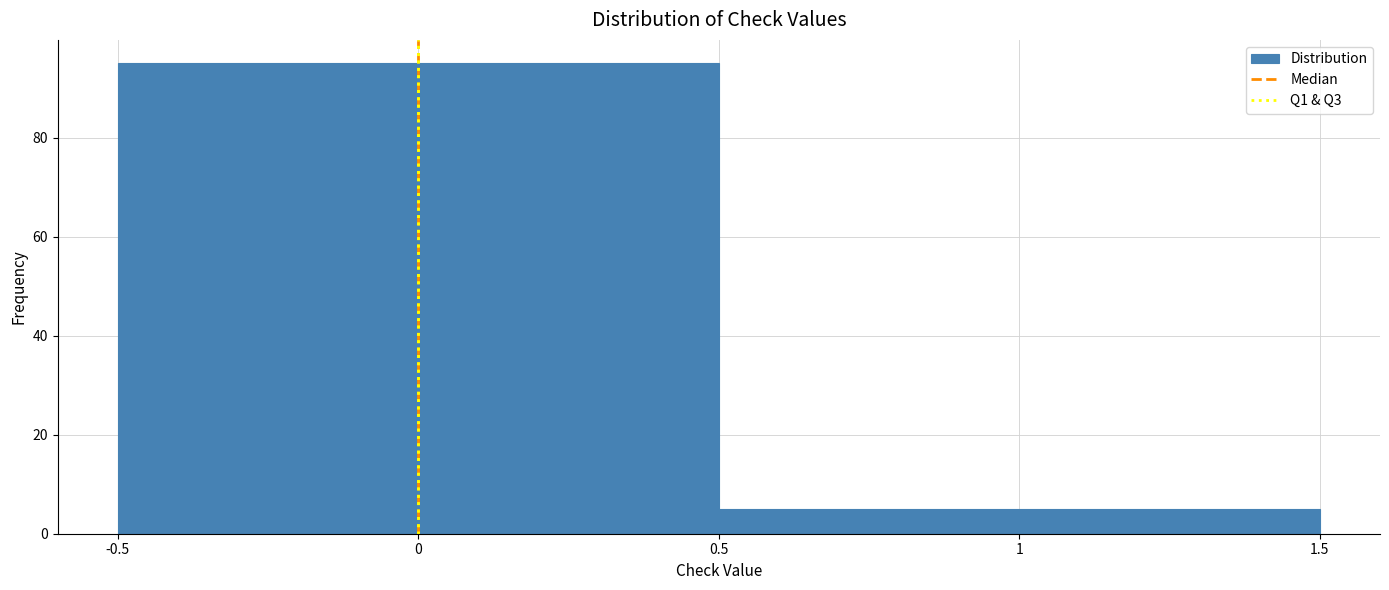

How tall is the bar that spans 0.5 to 1.5 on the x-axis? The values are not printed on the chart, so give them approximately, as read against the axis.

6